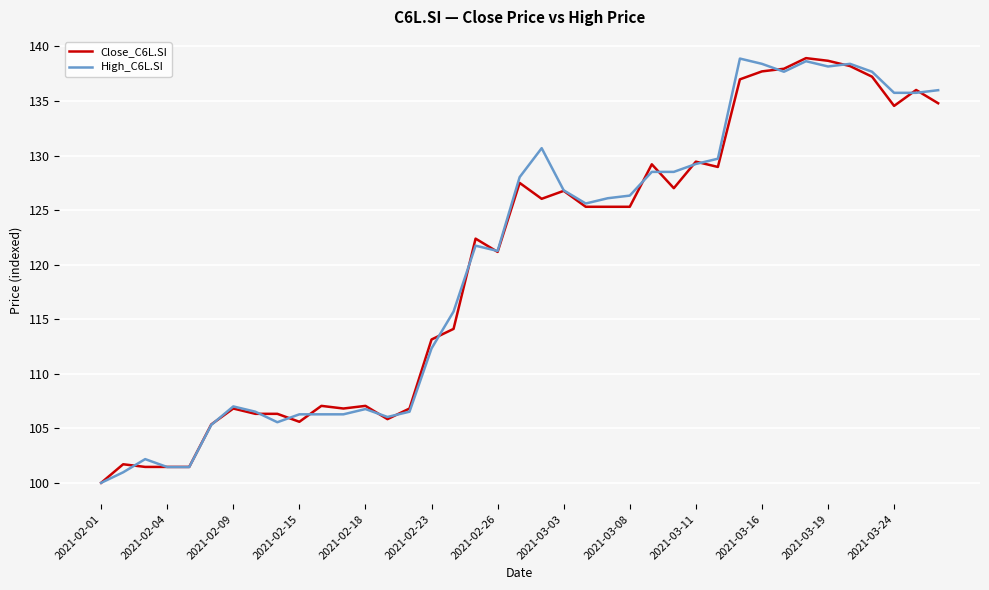

What is the maximum value for Close_C6L.SI?

138.9